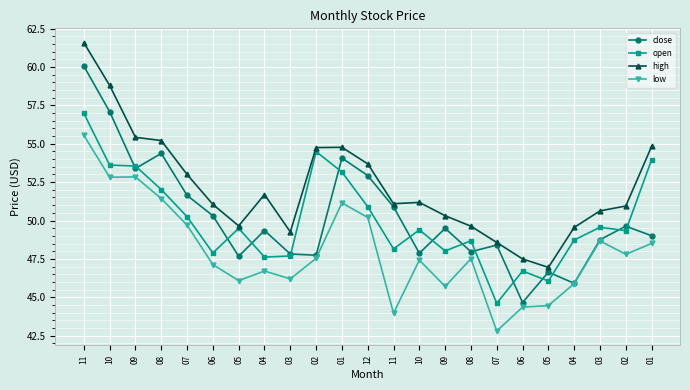

What are all the series names shown in the legend?

close, open, high, low